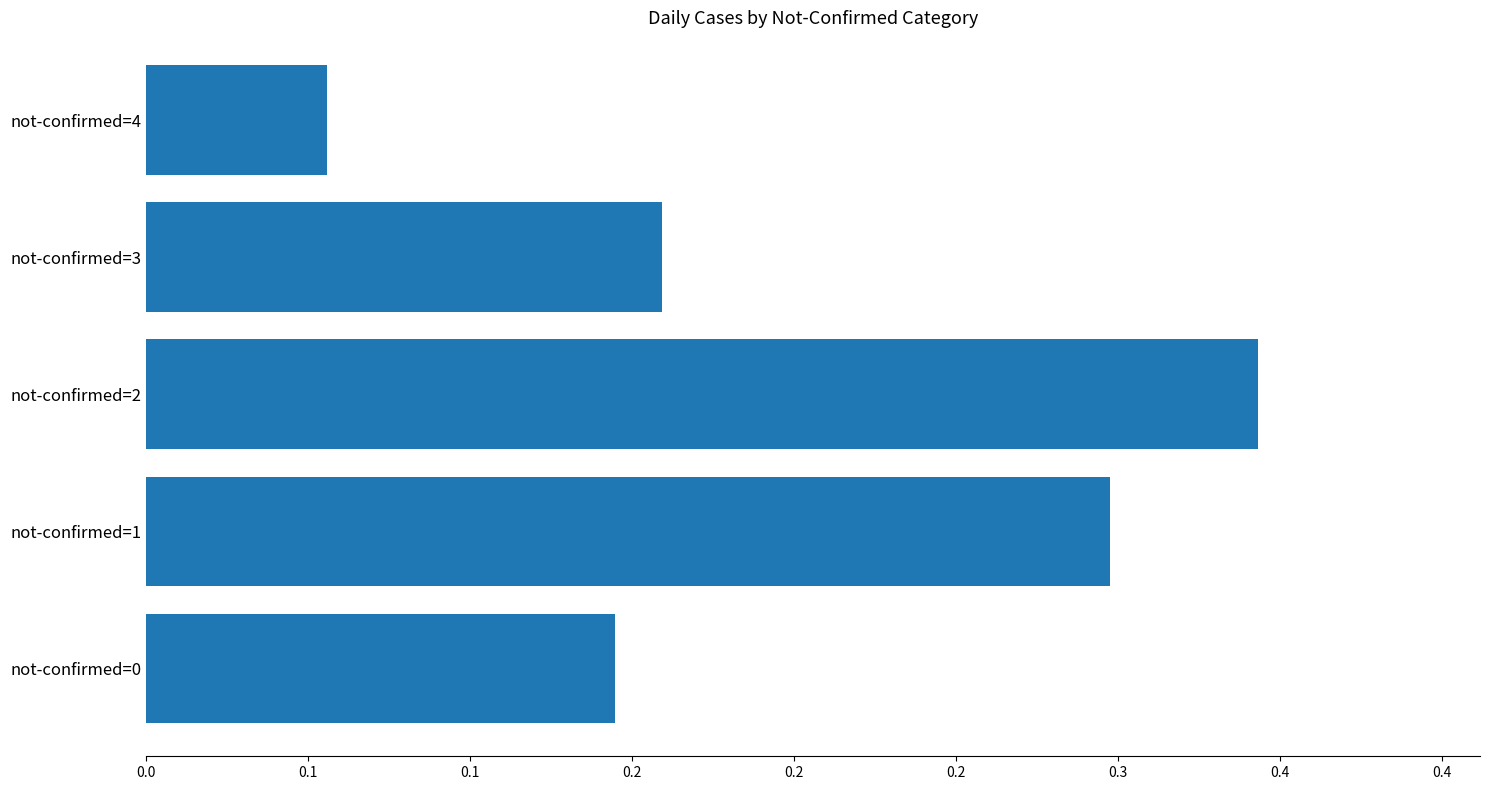

At which category does the chart reach its peak across all series?

not-confirmed=2